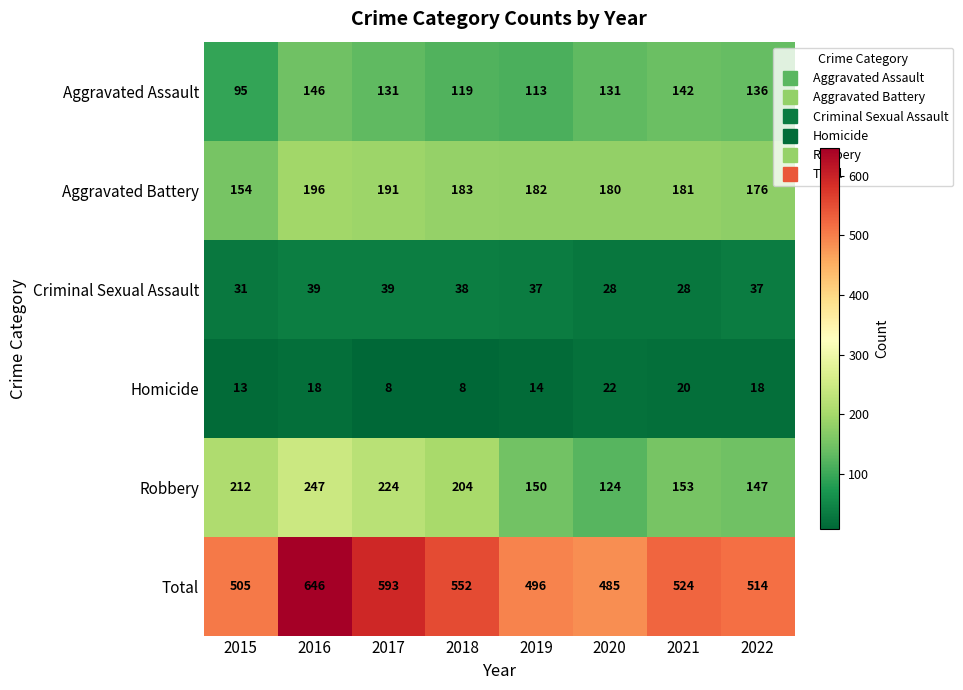

What is the smallest value displayed?

8